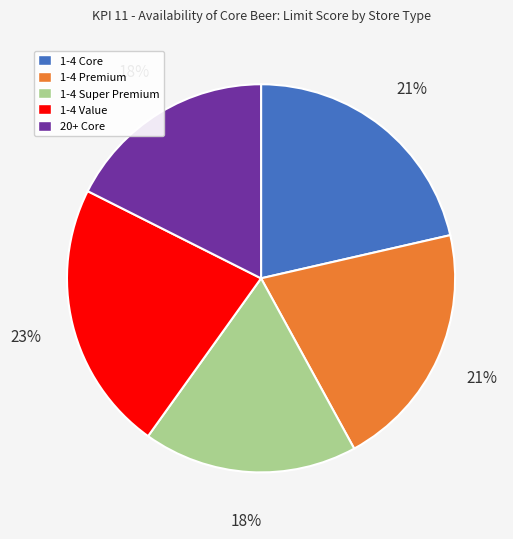

Is there a majority slice in this chart?

No